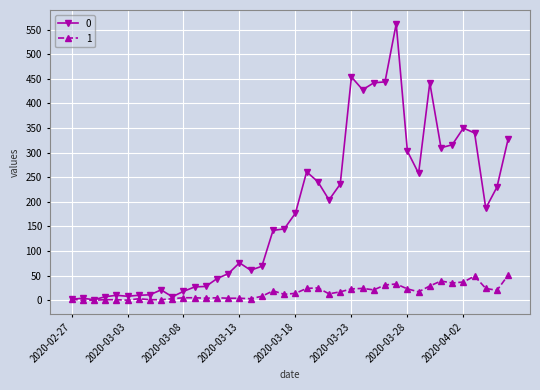

What is the sum of all 1 values?

630